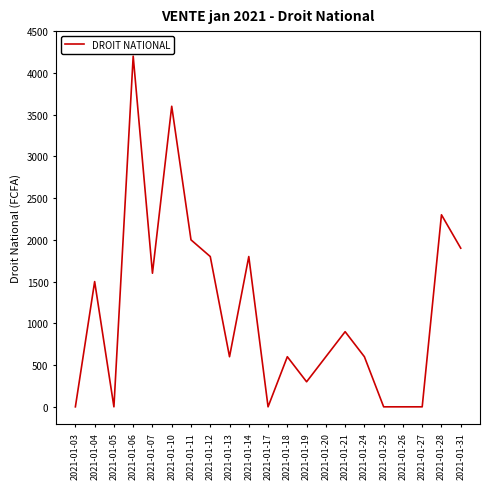

What is the difference between the second highest and minimum values?

3600